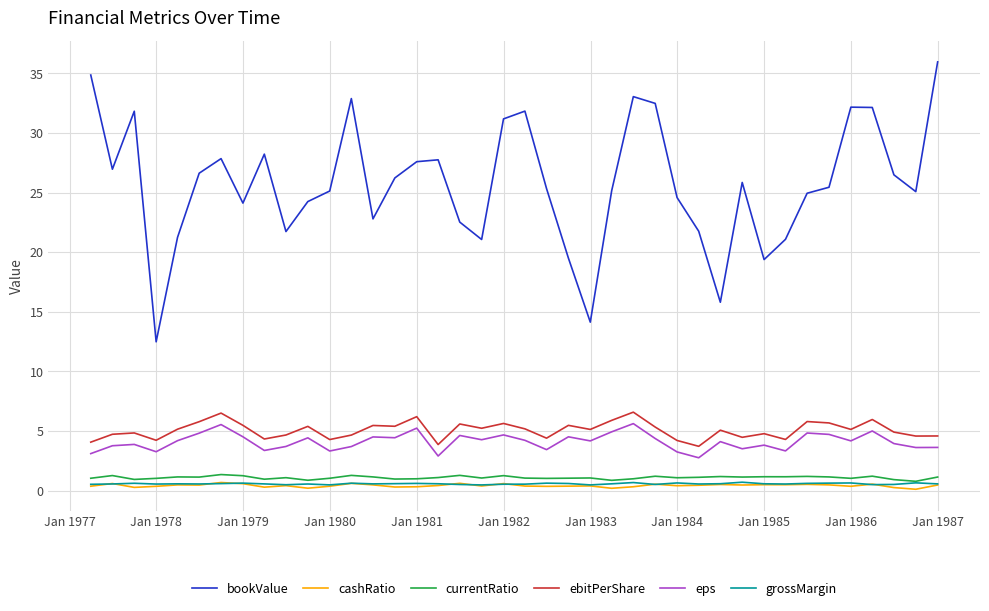

True or false: eps has more than 0 points higher than both neighbors.

True